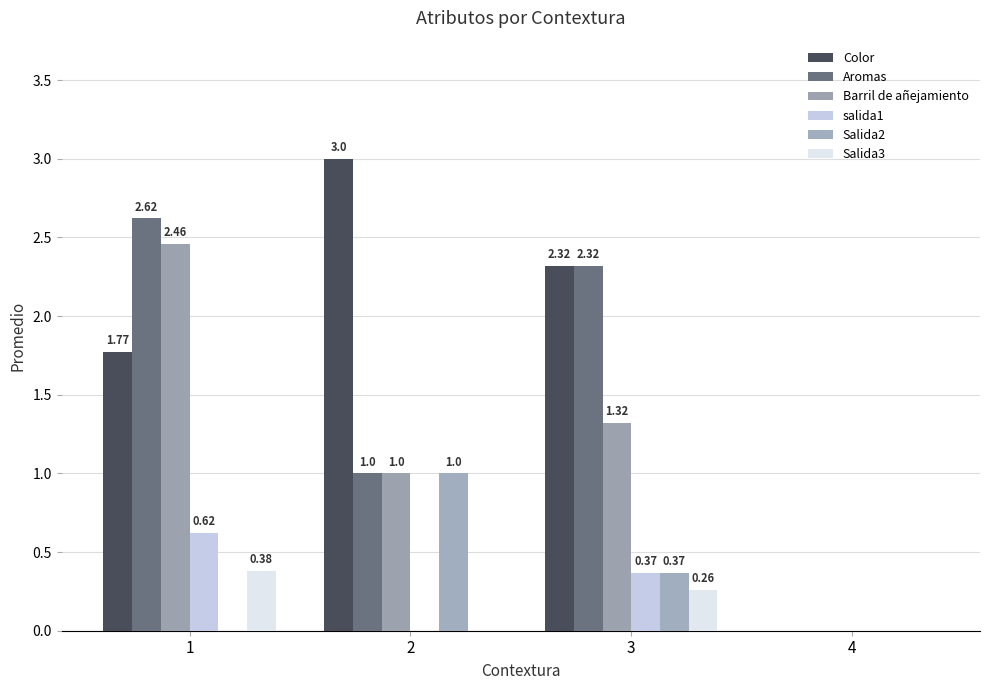

How many groups of bars are there?

4